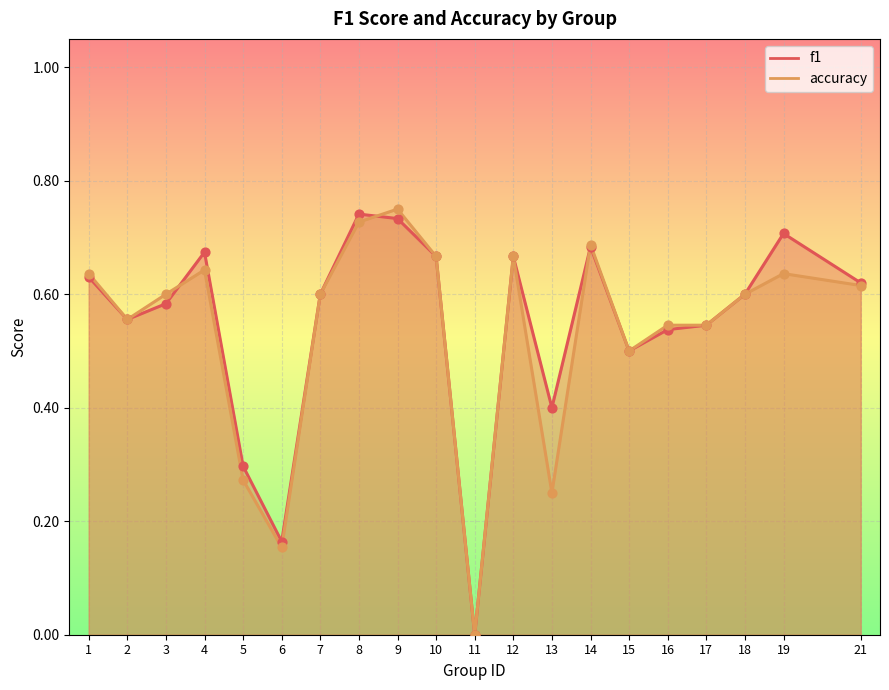

Is the value of f1 at 13 greater than the value of accuracy at 11?

Yes